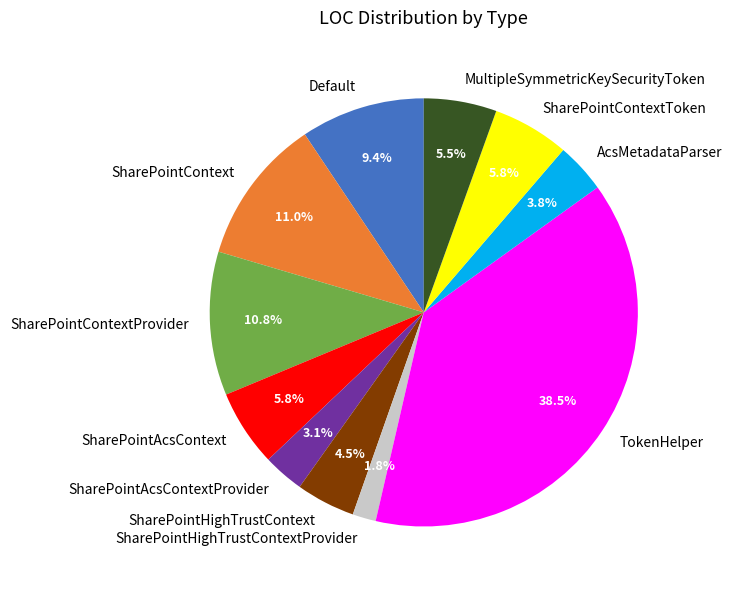

What percentage is NOT represented by SharePointHighTrustContext?

95.5%